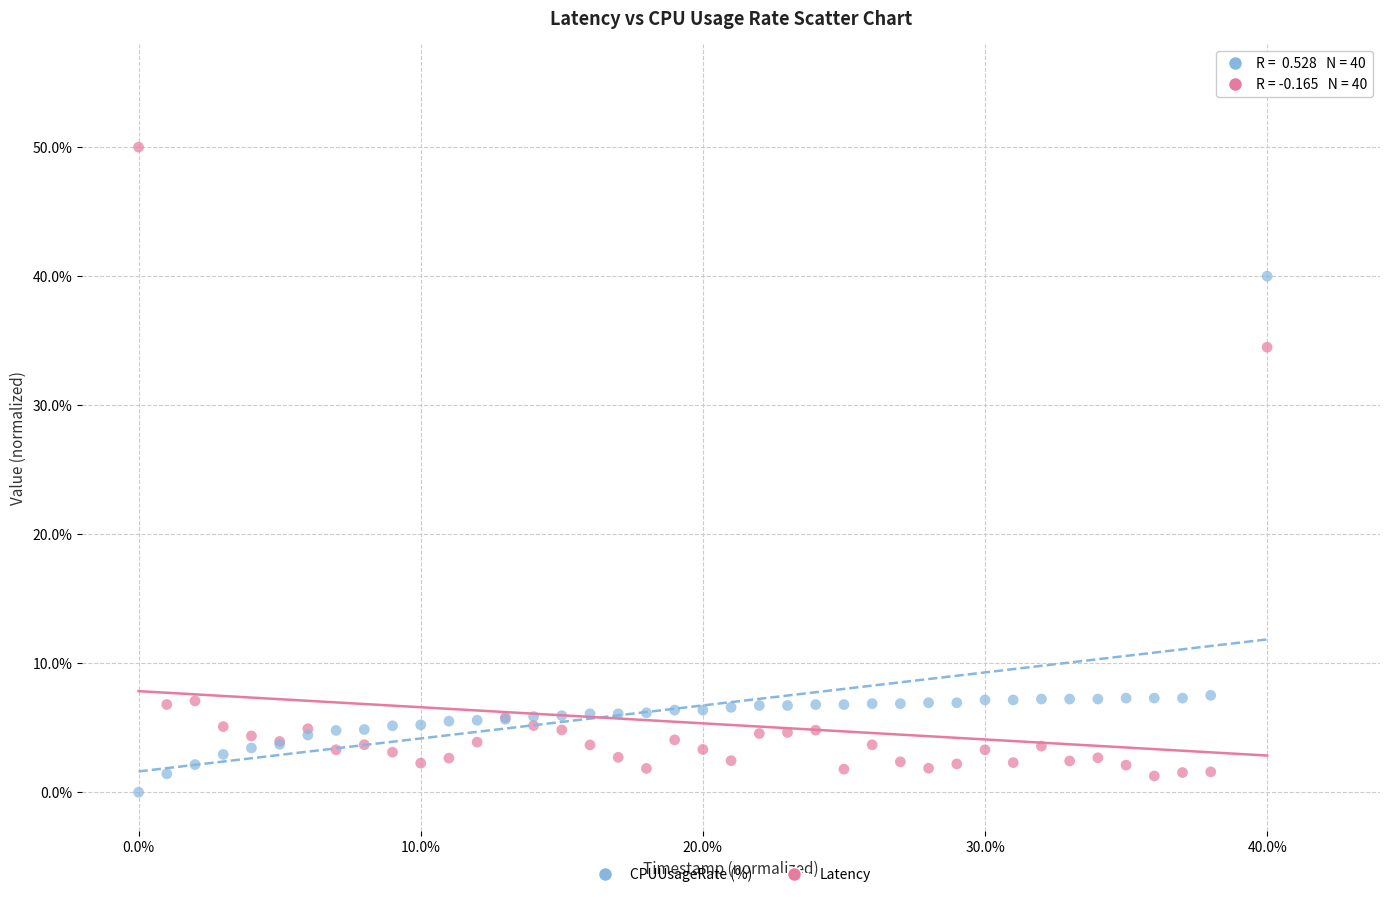

Which series has the largest Y range (max minus min)?

Latency